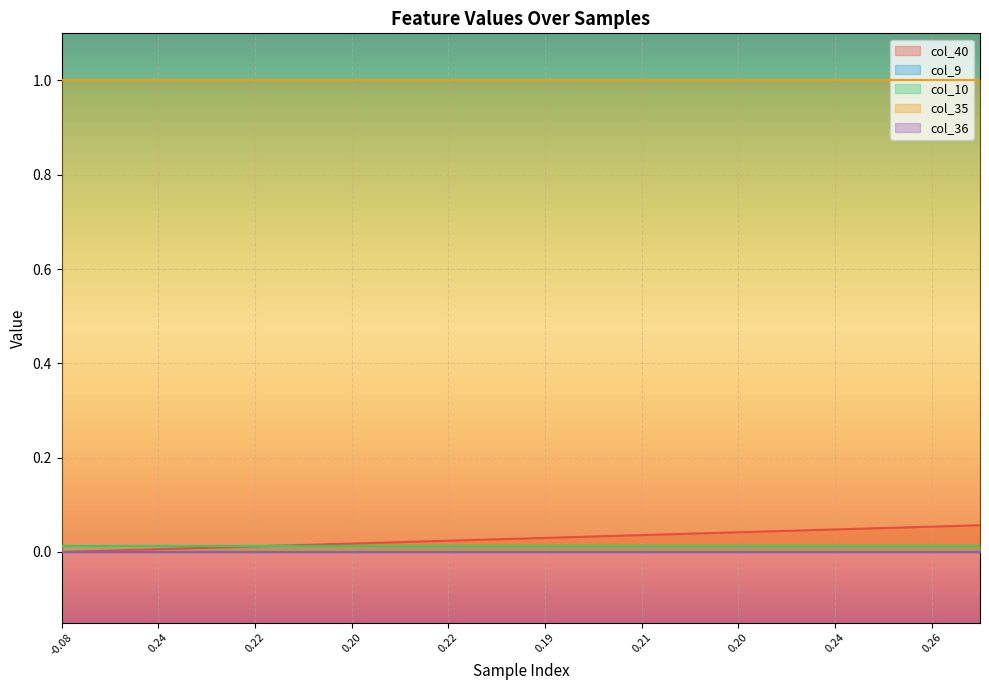

True or false: col_9 has more than 0 interior local peaks.

False